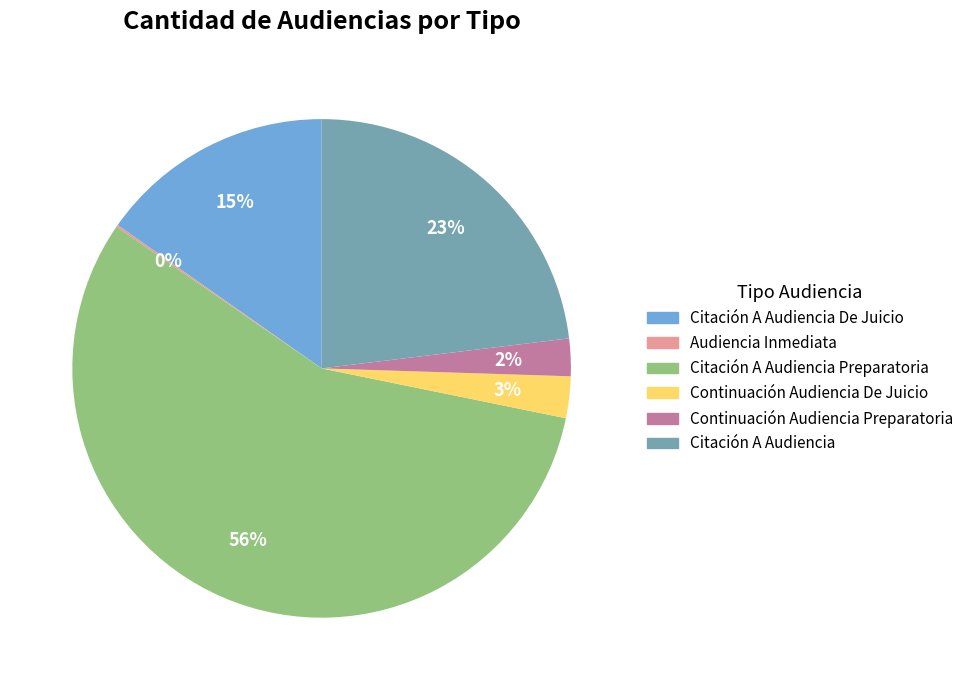

Does any single category account for the majority?

Yes